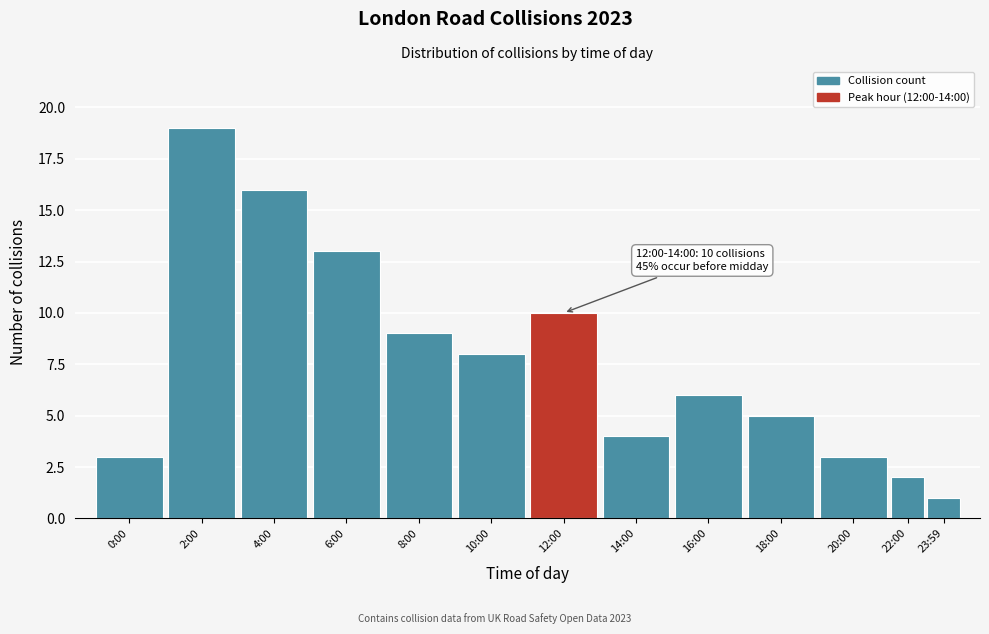

Reading right to left, what are all the values shown in this chart?

23:59=1	22:00=2	20:00=3	18:00=5	16:00=6	14:00=4	12:00=10	10:00=8	8:00=9	6:00=13	4:00=16	2:00=19	0:00=3